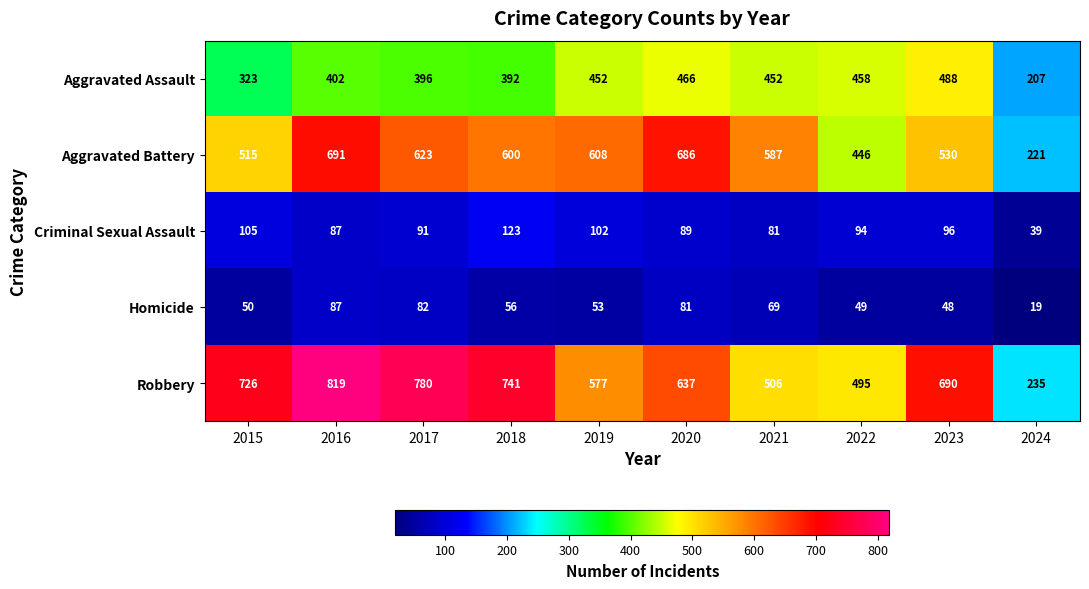

Rank the categories by Aggravated Battery value from lowest to highest.

2024, 2022, 2015, 2023, 2021, 2018, 2019, 2017, 2020, 2016